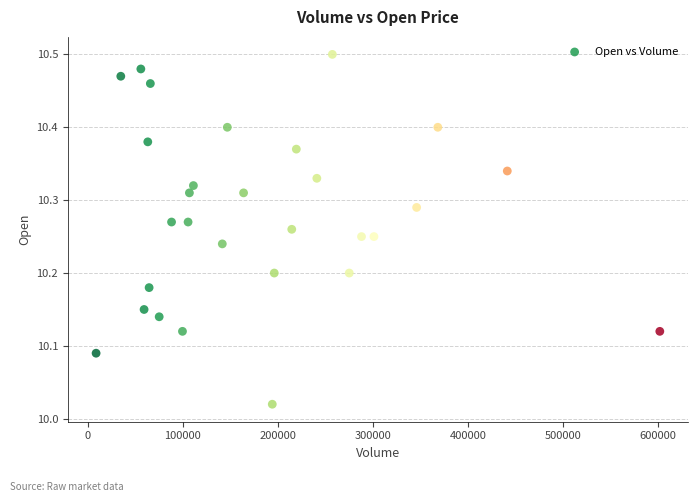

What is the range of X values (max minus min)?

593200.0